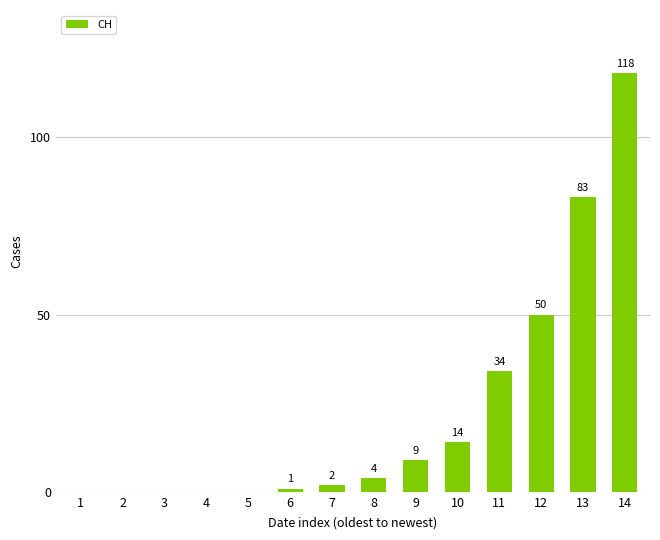

Is it true that the value at 1 is -67?

False